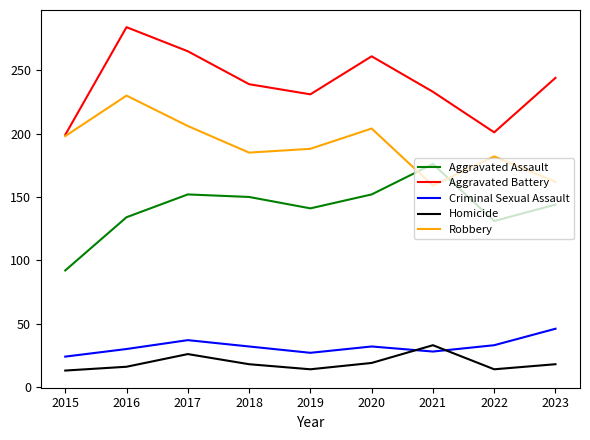

What is the lowest value of the Criminal Sexual Assault series?

24